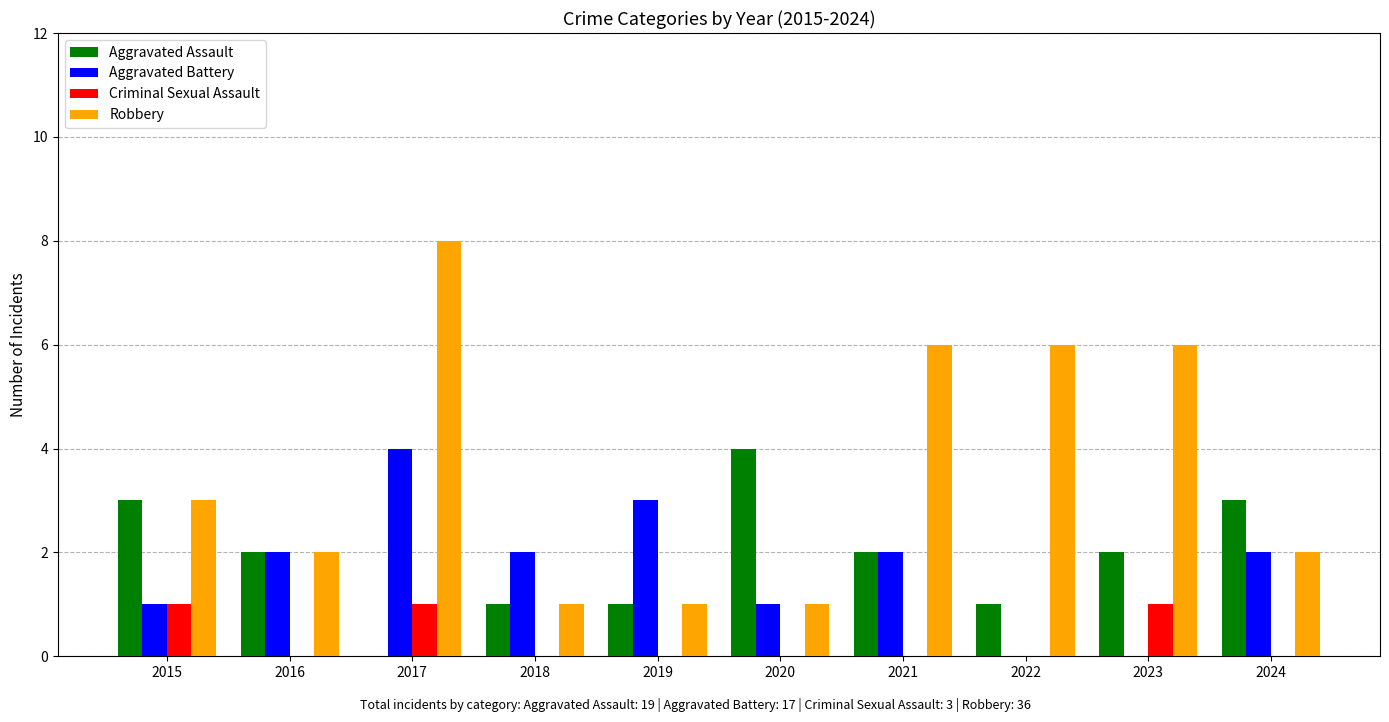

Are the bars grouped side by side (vs. stacked)?

Yes